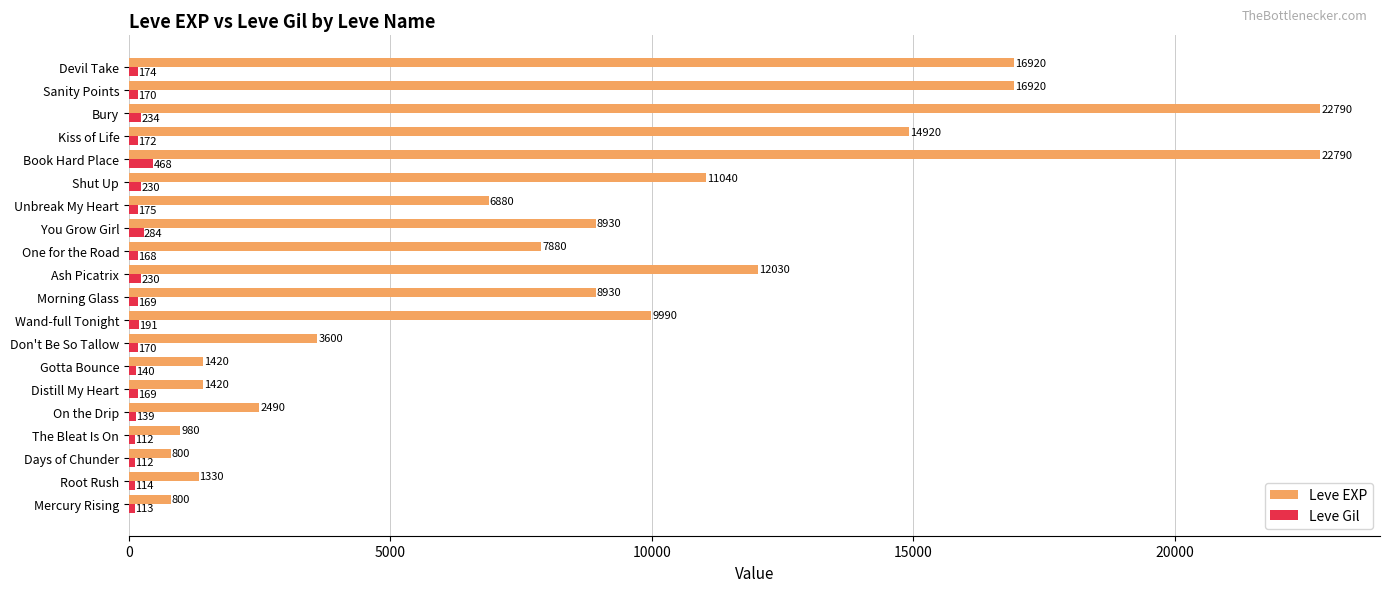

What is the sum of all Leve Gil values?

3734